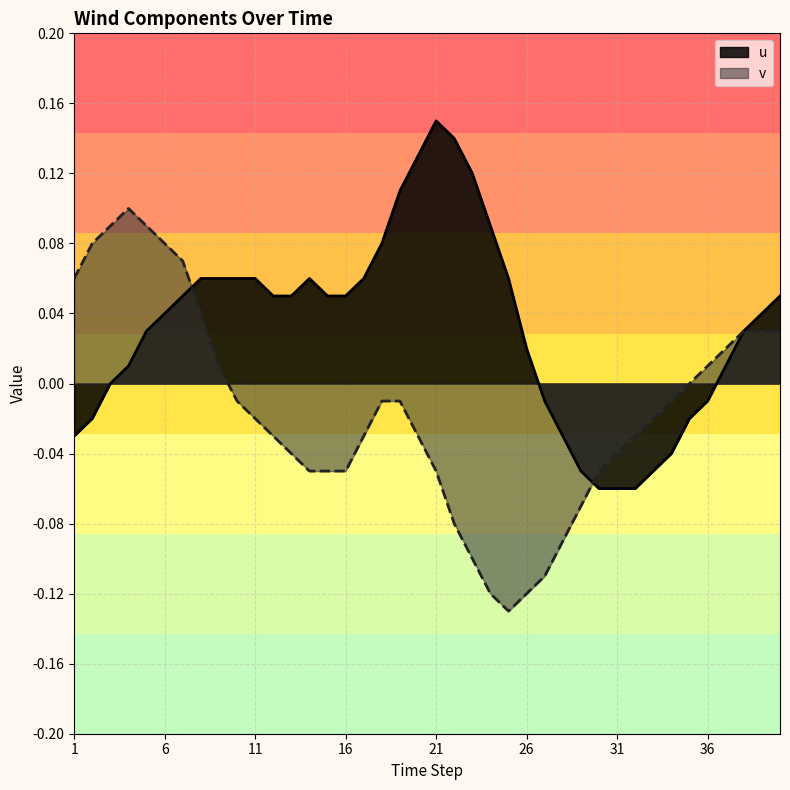

What is the lowest value of the v series?

-0.1